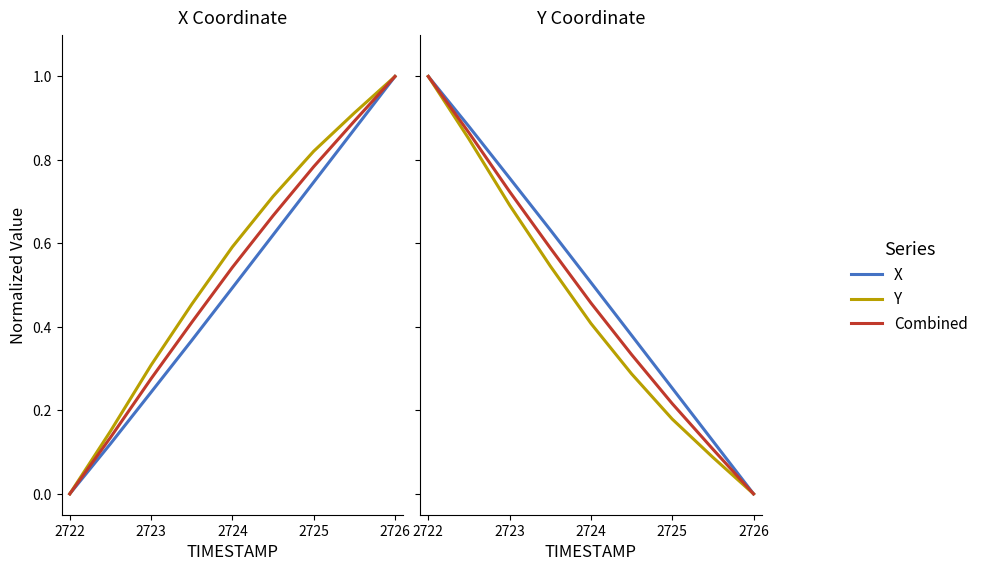

How many lines are shown in the chart?

3